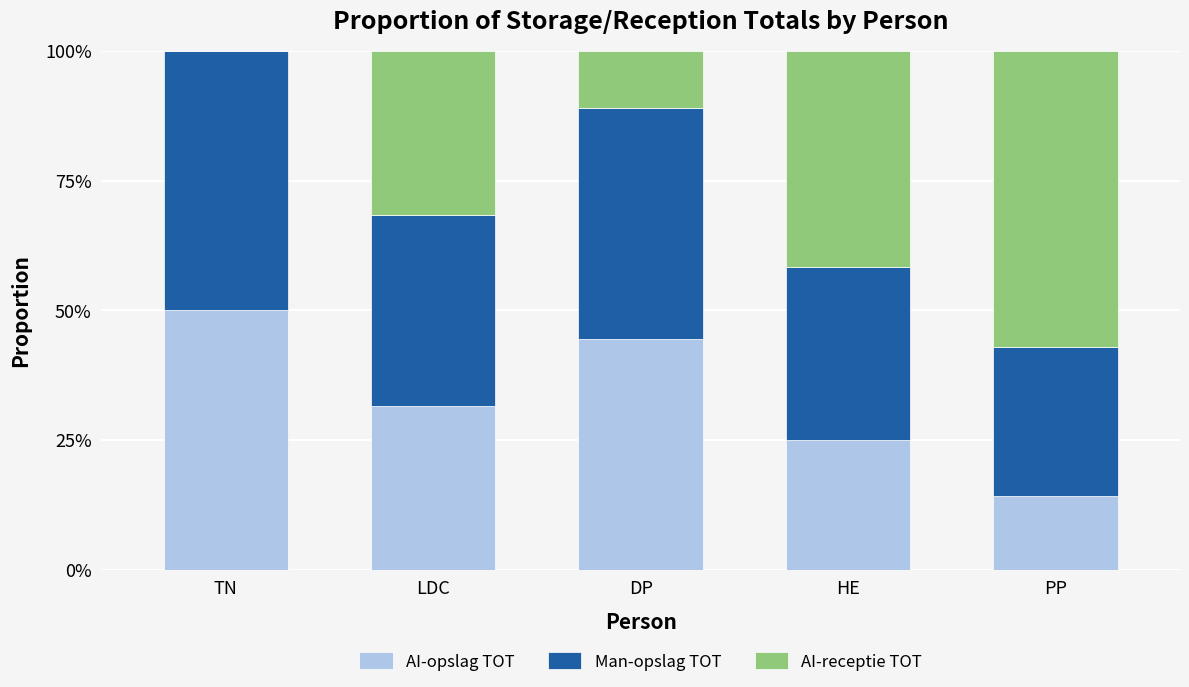

Does the chart contain stacked bars?

Yes